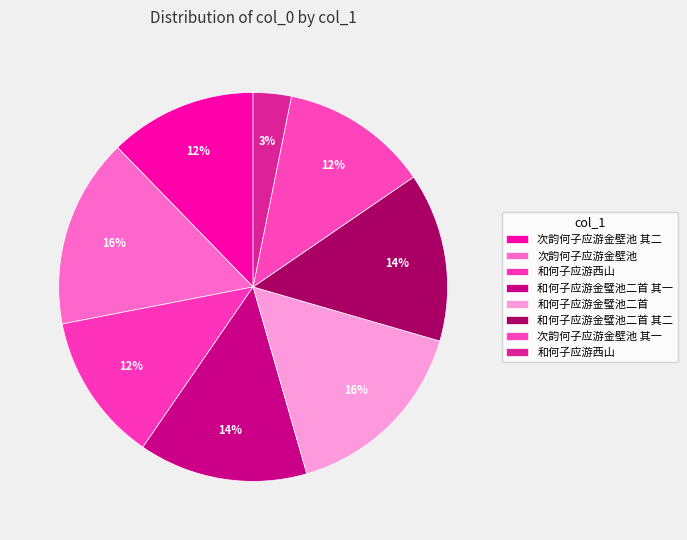

Count the number of slices in the pie.

8